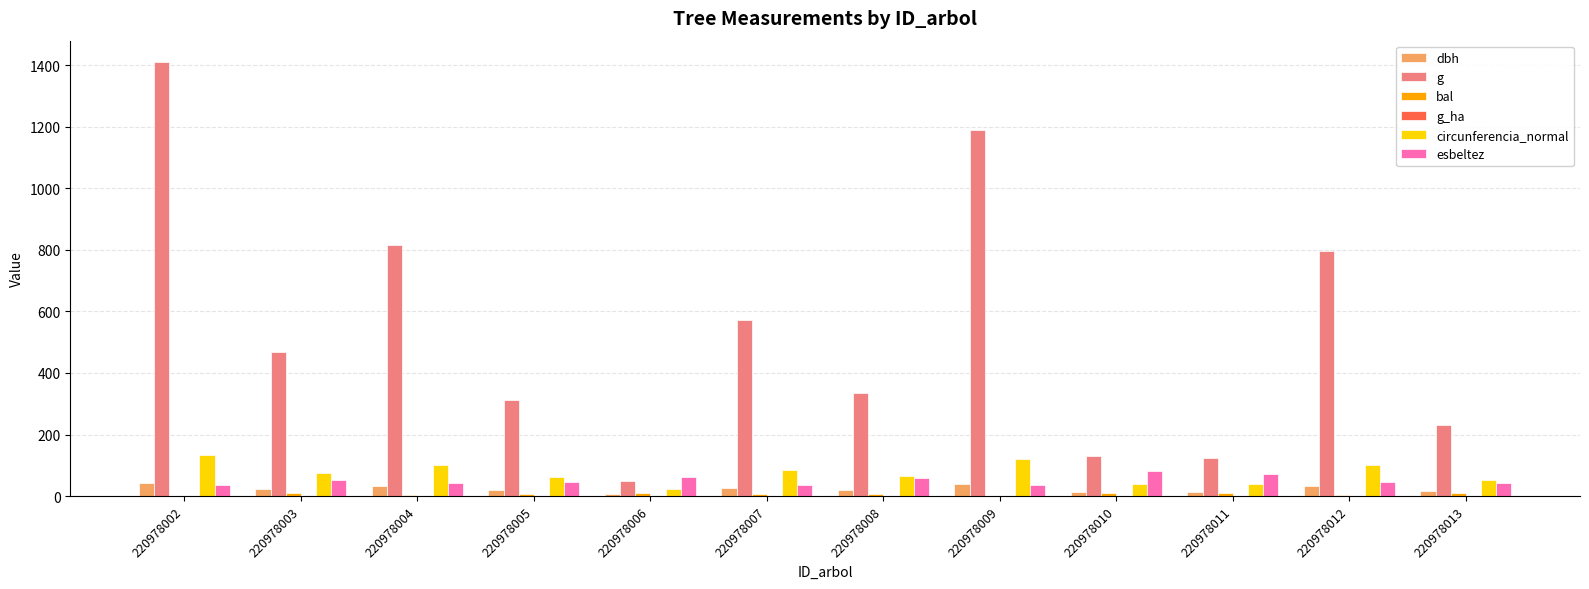

The dbh series shows 32.2 at 220978004. True or false?

True